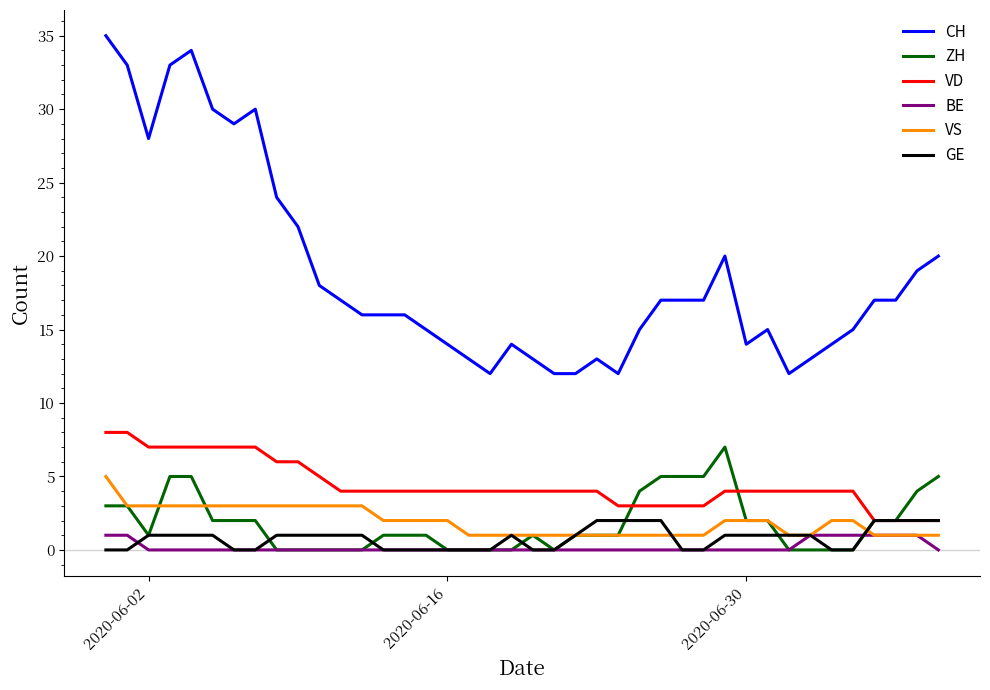

What is the sum of all BE values?

8